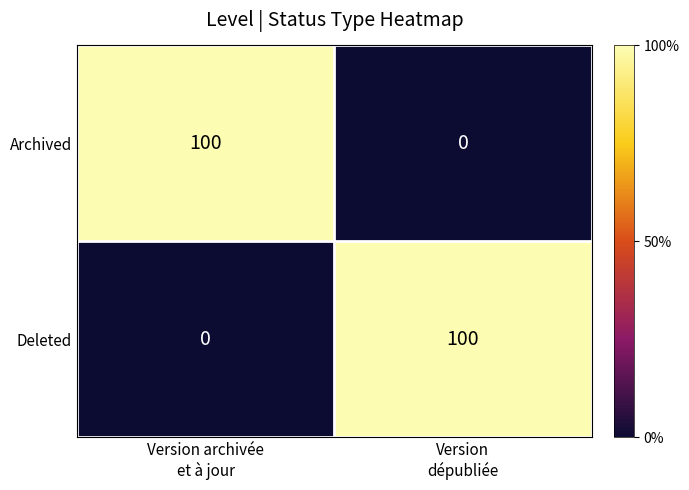

What is the sum of all Deleted values?

100